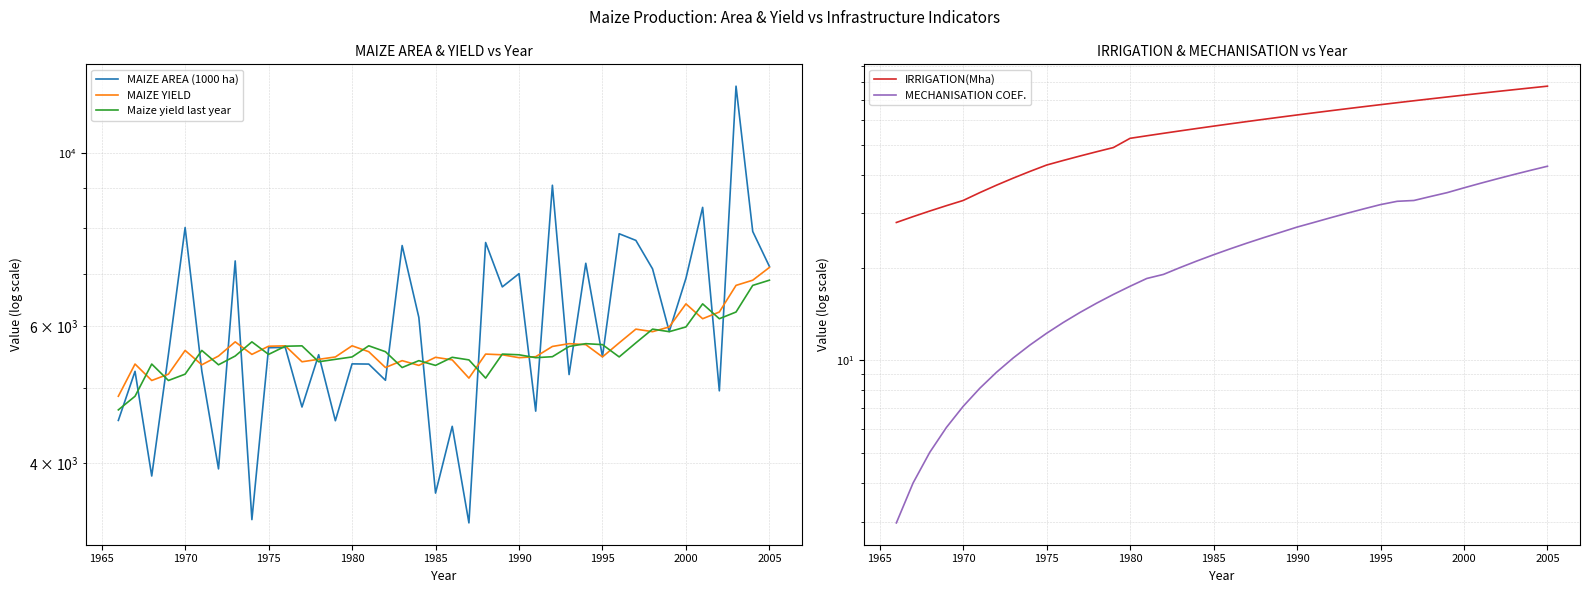

Is the value of MAIZE YIELD at 22 greater than the value of IRRIGATION(Mha) at 17?

Yes